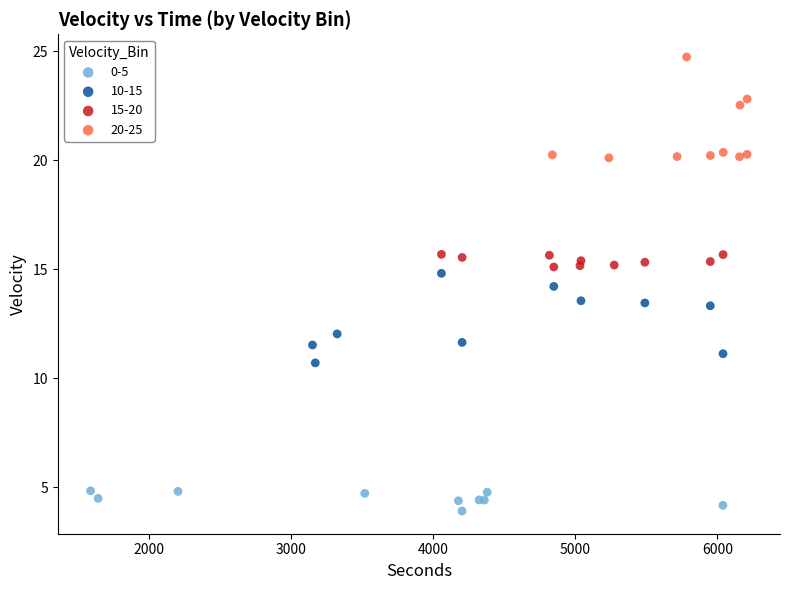

Which series contains the lowest Y value?

0-5